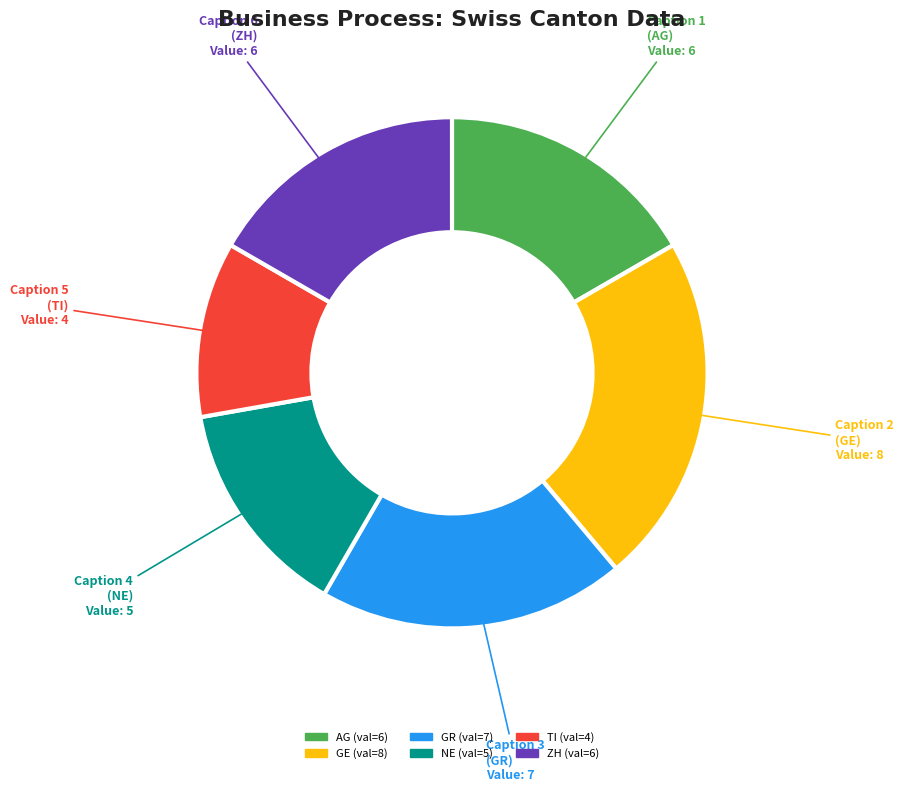

Do NE and ZH together represent more than half of the pie?

No